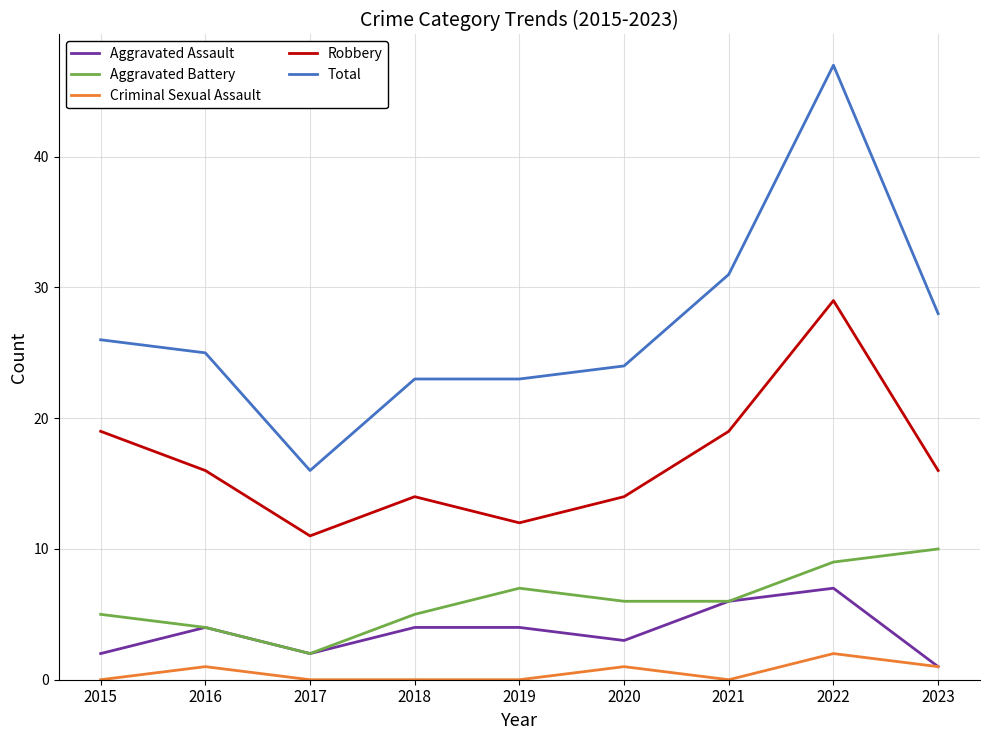

What is the difference between the Robbery values at 2019 and 2021?

7